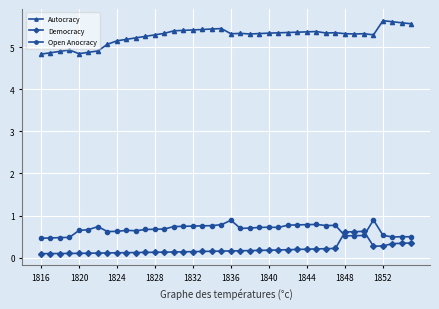

How many Democracy values are between 0 and 1?

40